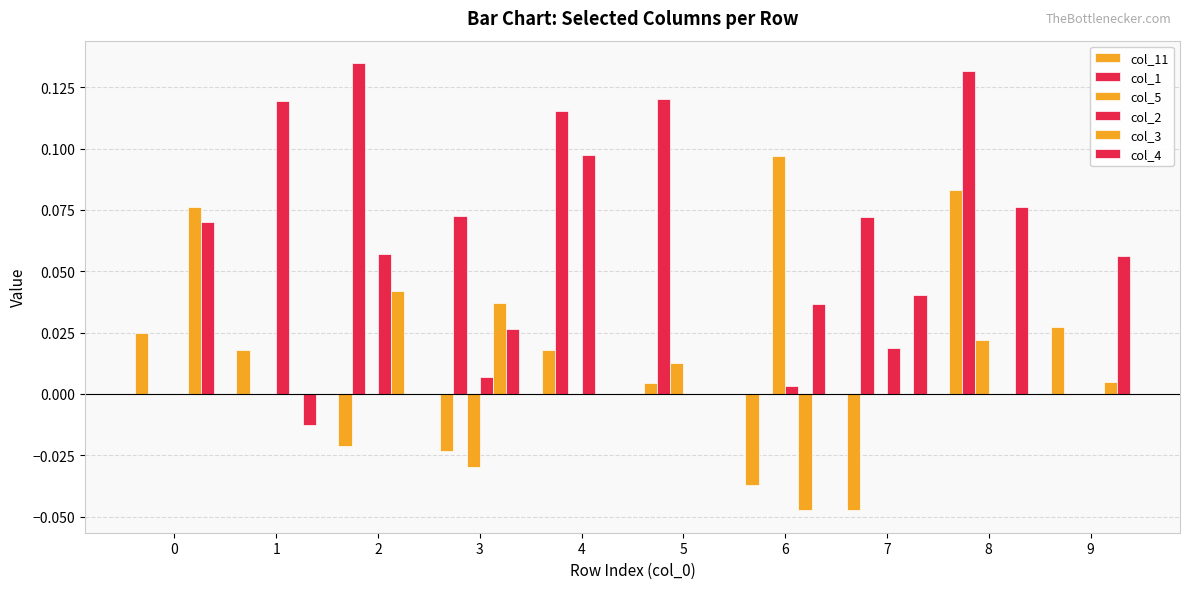

What is the spread (max minus min) of values at 1?

0.1